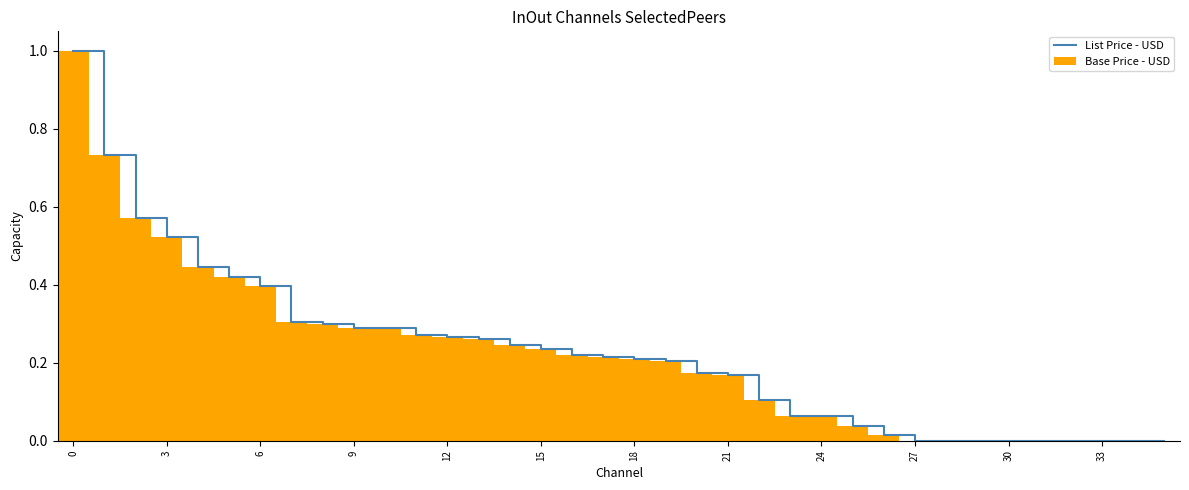

The Base Price - USD series shows 0.3 at 21. True or false?

False